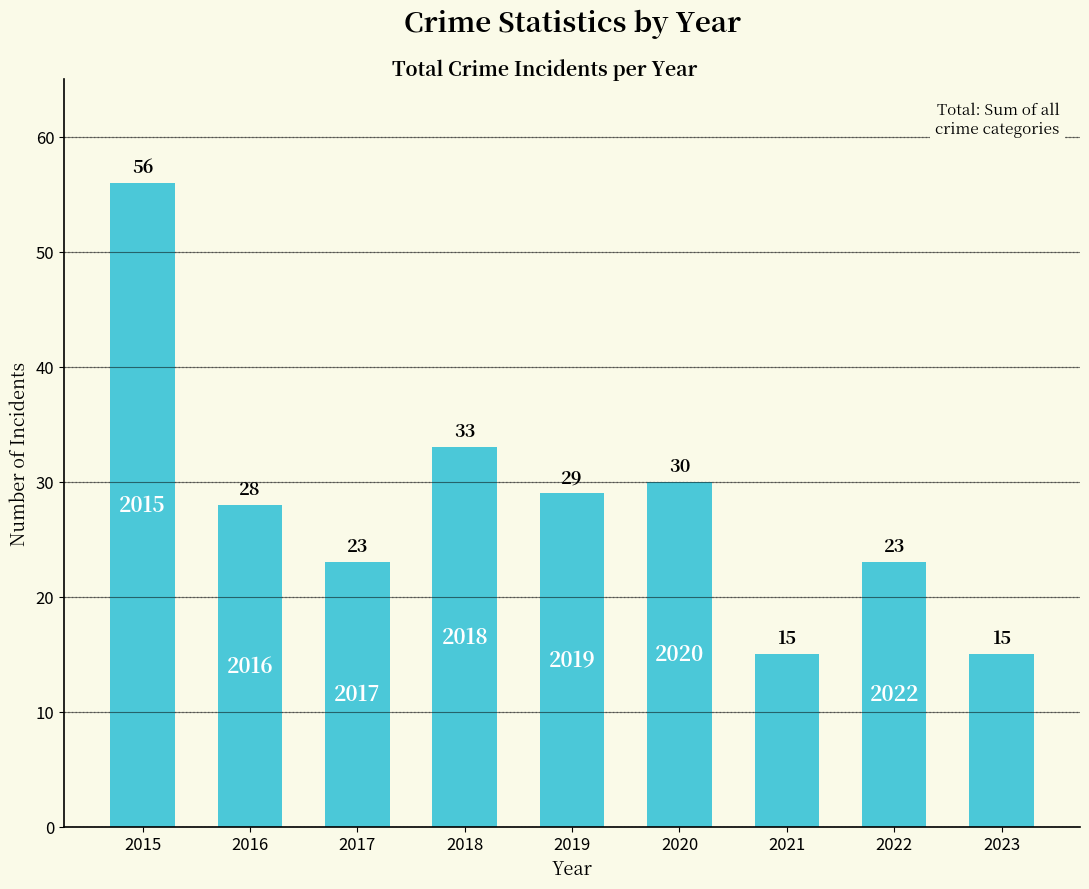

At which label is the value closest to 35?

2018